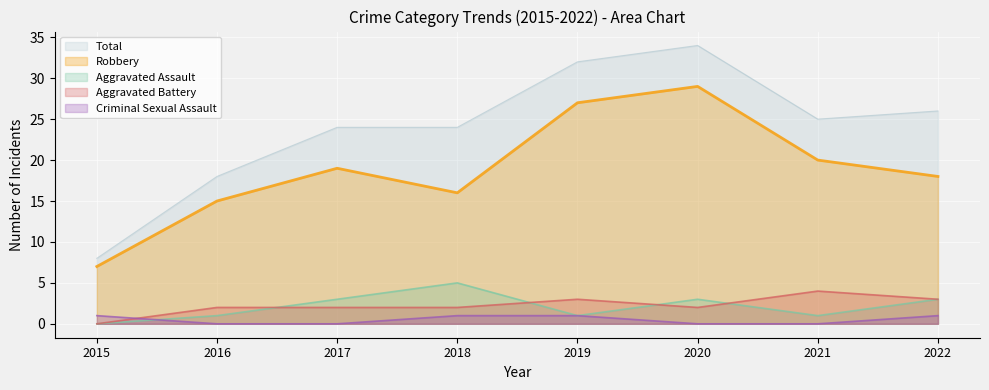

Which category has the highest value in the Criminal Sexual Assault series?

2015